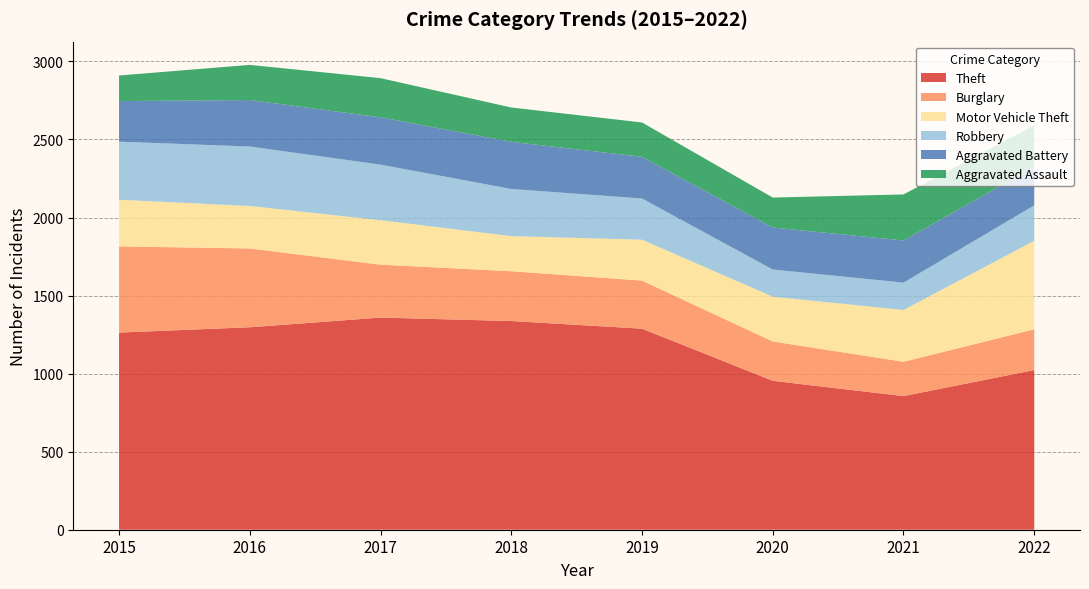

Reading left to right, extract all data points from this chart.

Theft: 1263	1297	1359	1337	1288	954	856	1023
Burglary: 552	505	339	319	308	252	220	261
Motor Vehicle Theft: 299	272	285	225	262	287	332	567
Robbery: 372	381	356	302	264	174	175	227
Aggravated Battery: 260	298	303	302	267	269	270	248
Aggravated Assault: 164	225	251	220	220	192	295	265